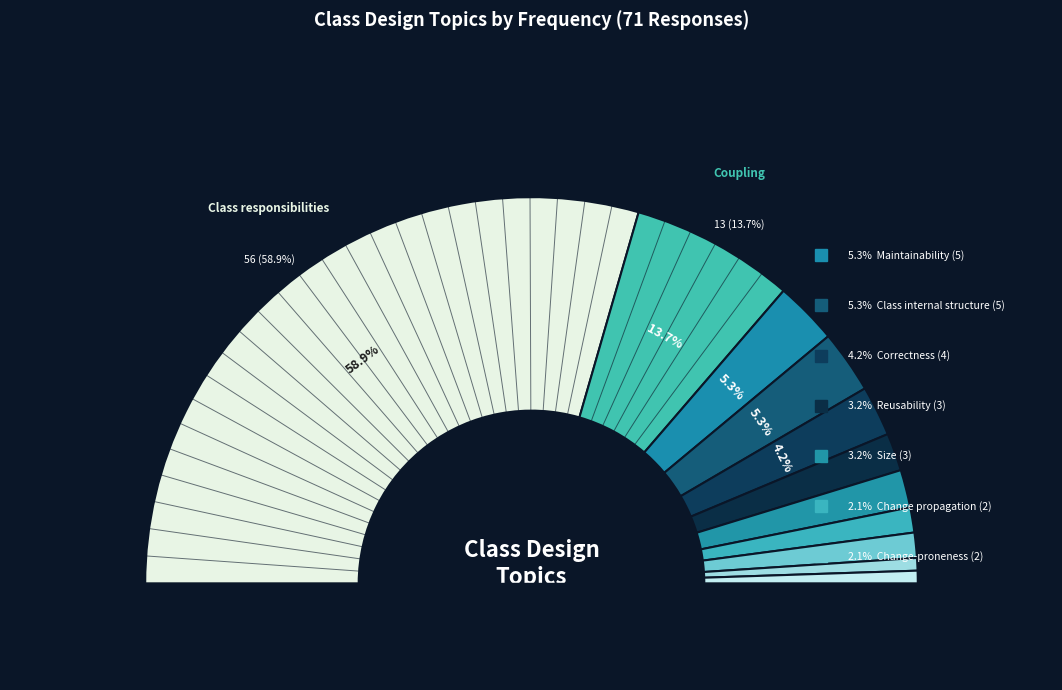

To the nearest percent, what is the difference between the largest and smallest slice percentages?

58%